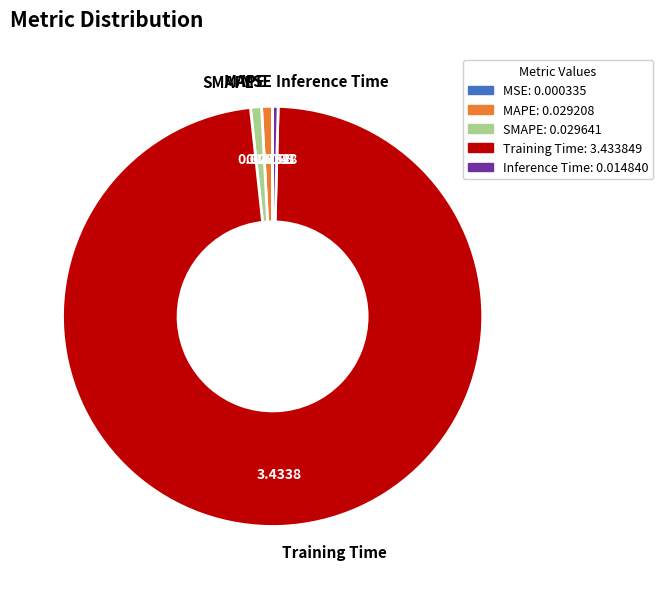

Is the sum of Training Time and Inference Time greater than half?

Yes